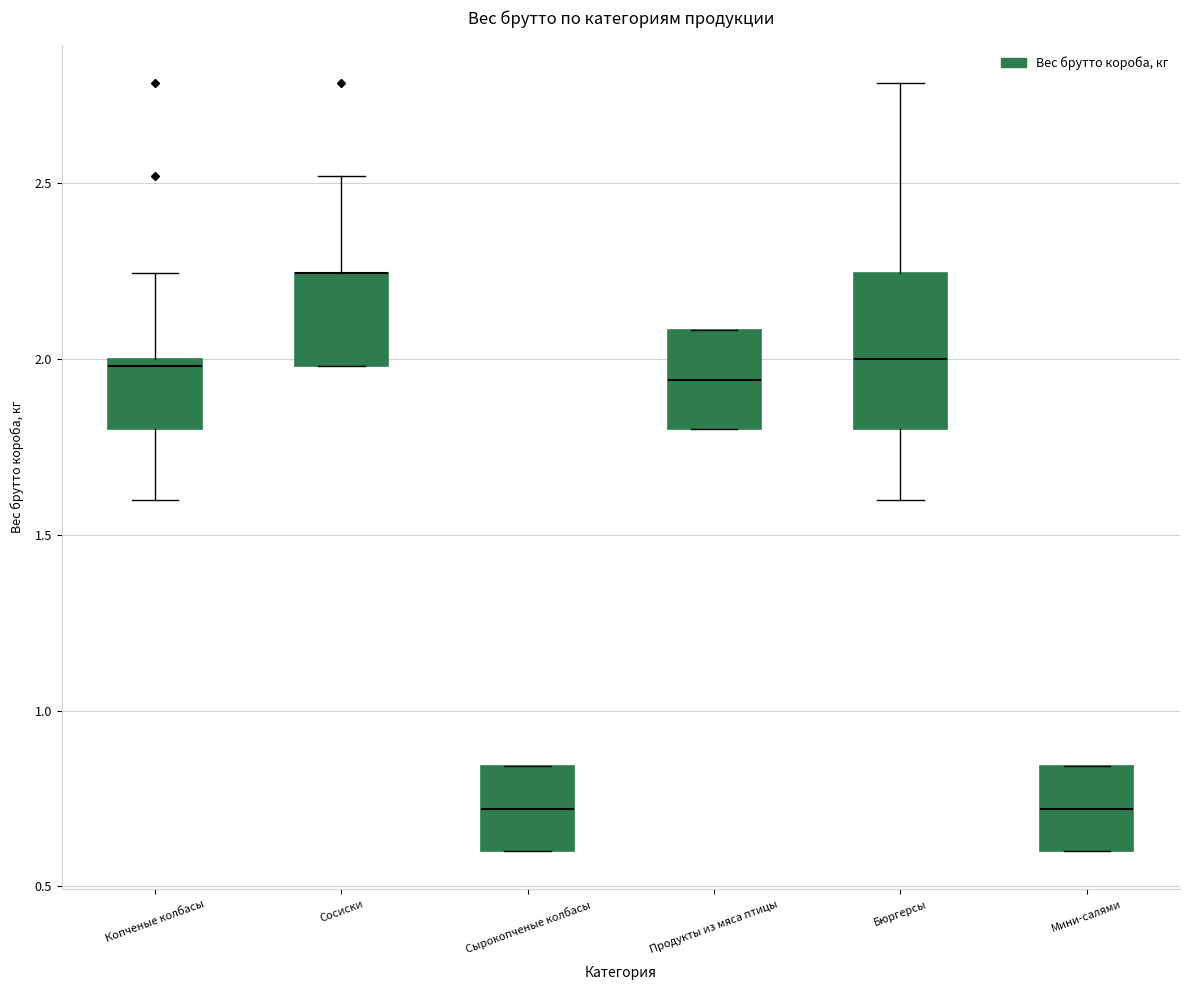

Reading left to right, transcribe this box plot: for each box, give where its median line is, the range the box spans, and where its two whiskers end, as read against the y-axis. The values are not printed on the chart, so give them approximately, as read against the axis.

Копченые колбасы: median 2.00 (just below the box's upper edge), box 1.80 to 2.00, whiskers 1.60 to 2.25
Сосиски: median 2.25 (drawn on the box's upper edge), box 2.00 to 2.25, whiskers 2.00 to 2.50
Сырокопченые колбасы: median 0.70, box 0.60 to 0.85, whiskers 0.60 to 0.85
Продукты из мяса птицы: median 1.95, box 1.80 to 2.10, whiskers 1.80 to 2.10
Бюргерсы: median 2.00, box 1.80 to 2.25, whiskers 1.60 to 2.80
Мини-салями: median 0.70, box 0.60 to 0.85, whiskers 0.60 to 0.85